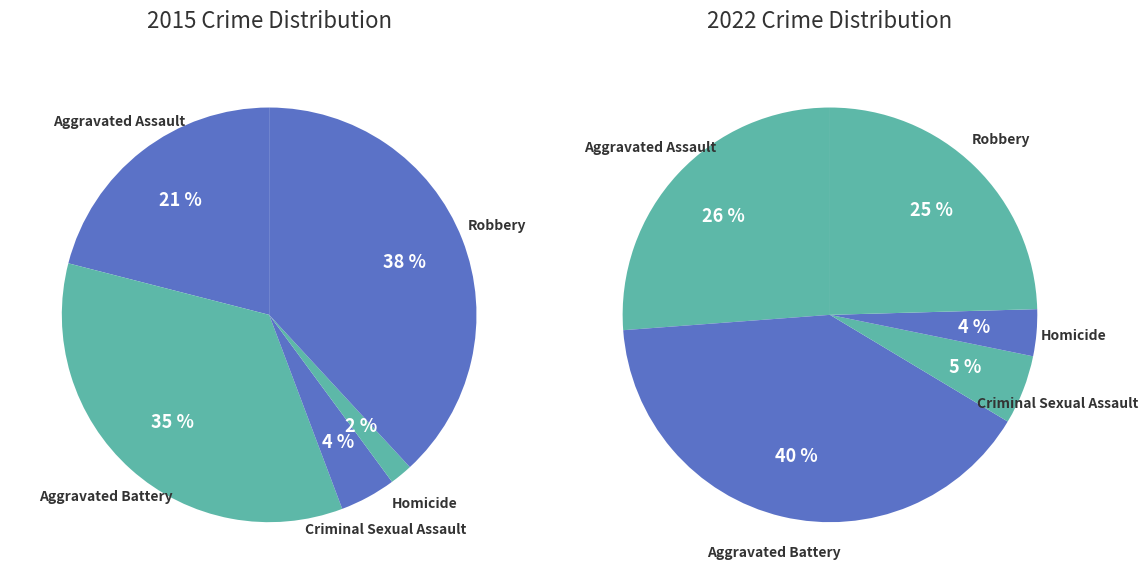

How many segments does this pie chart have?

5